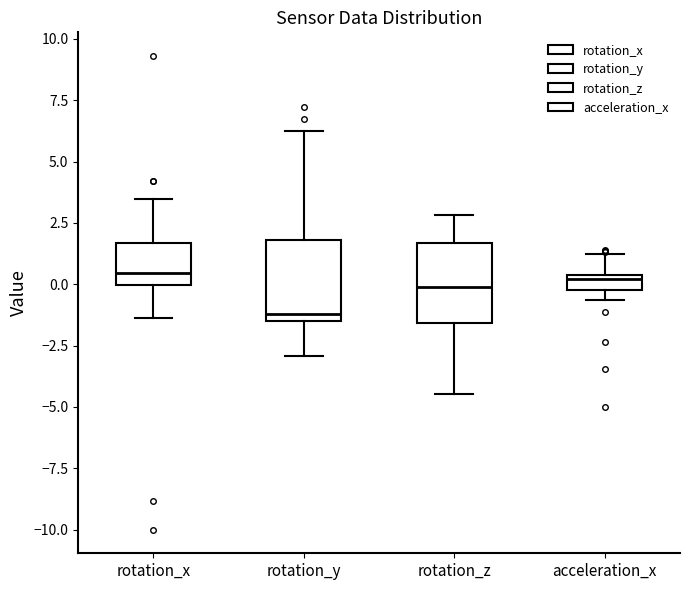

Where does the upper whisker of the box for rotation_x end on the y-axis? The values are not printed on the chart, so give them approximately, as read against the axis.

3.5